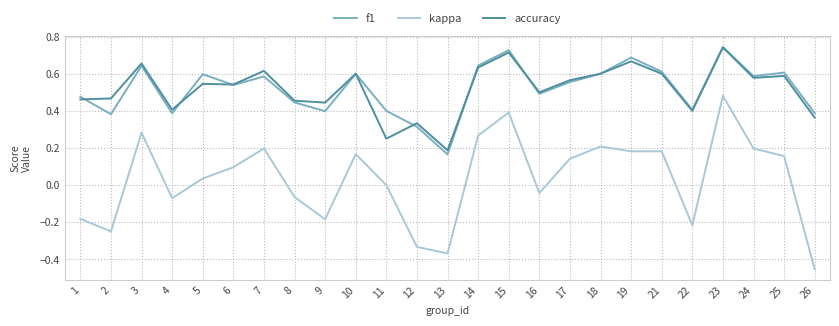

Is the value of accuracy at 23 greater than the value of kappa at 8?

Yes